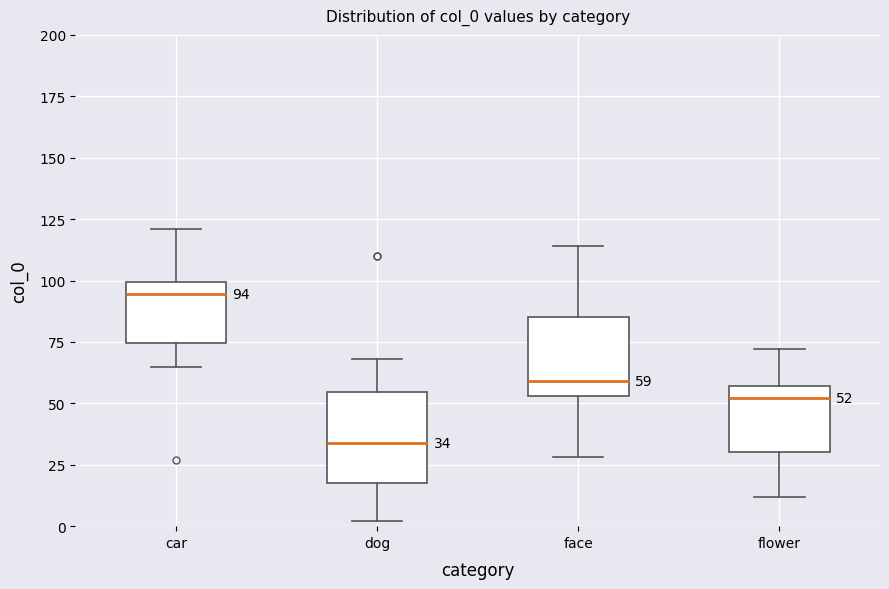

Which box has the highest median line?

car